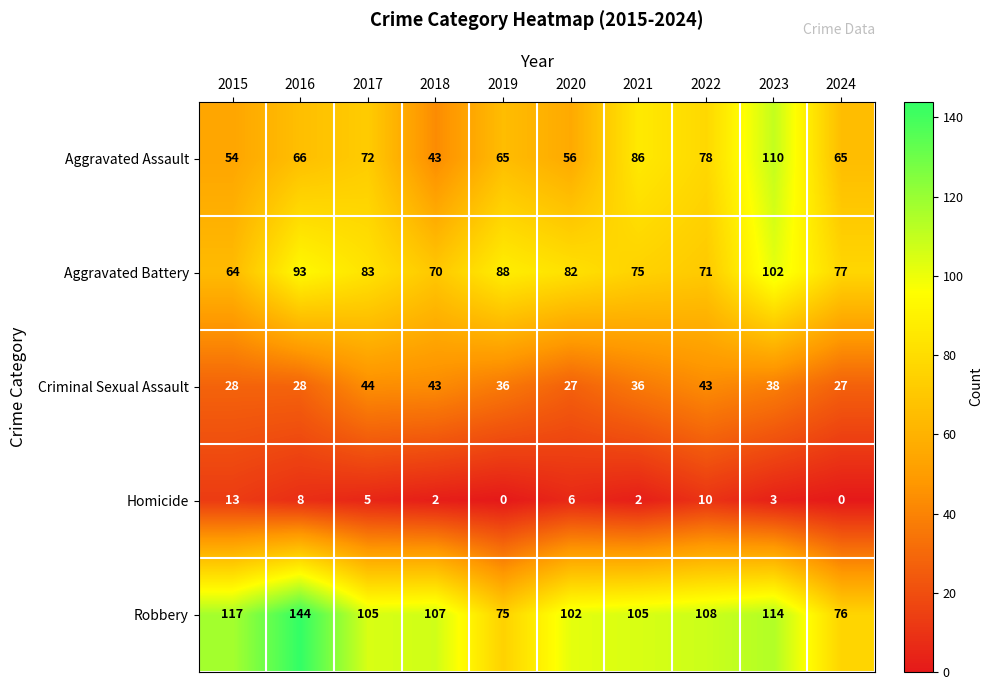

At which category is the sum across all series the highest?

2023